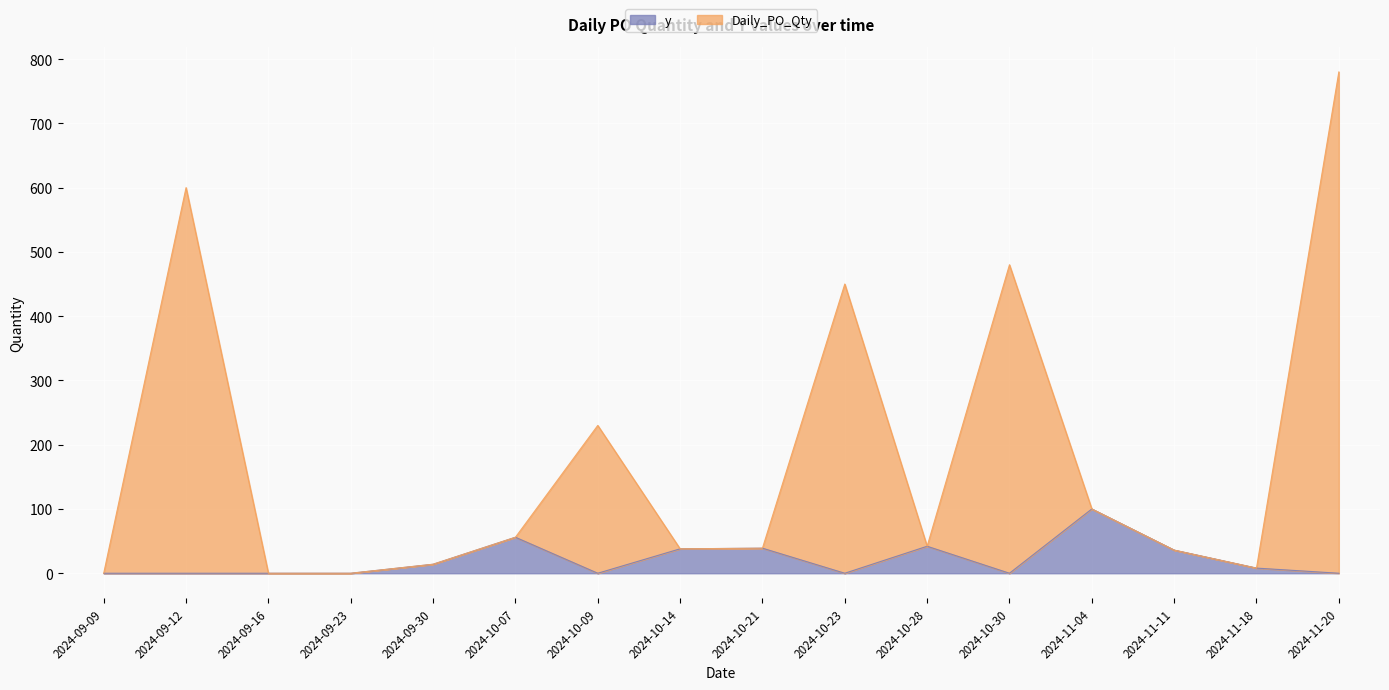

At which category is the sum across all series the highest?

2024-11-20